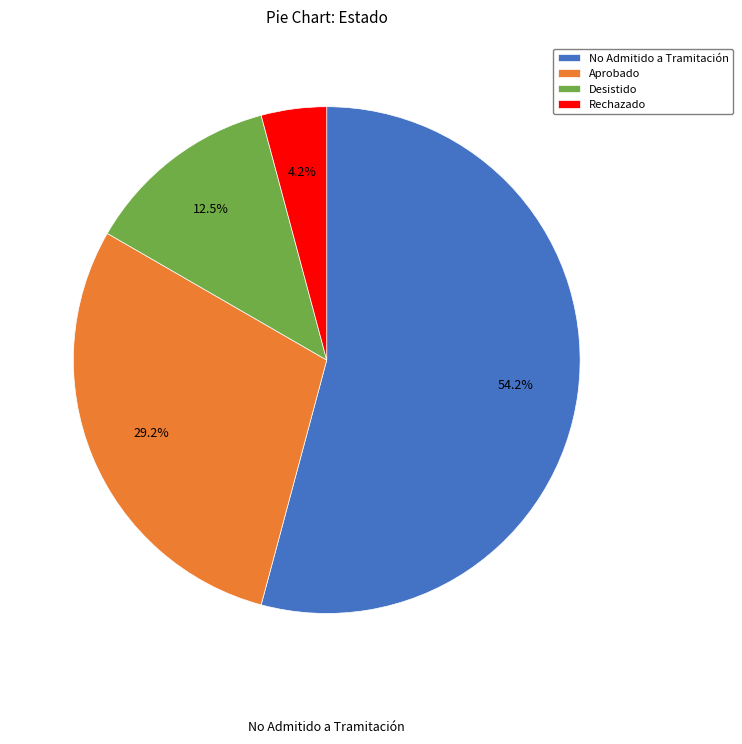

Which slice is the largest?

No Admitido a Tramitación